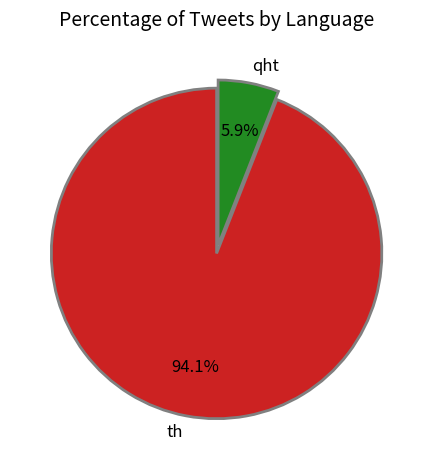

How many slices are in this pie chart?

2